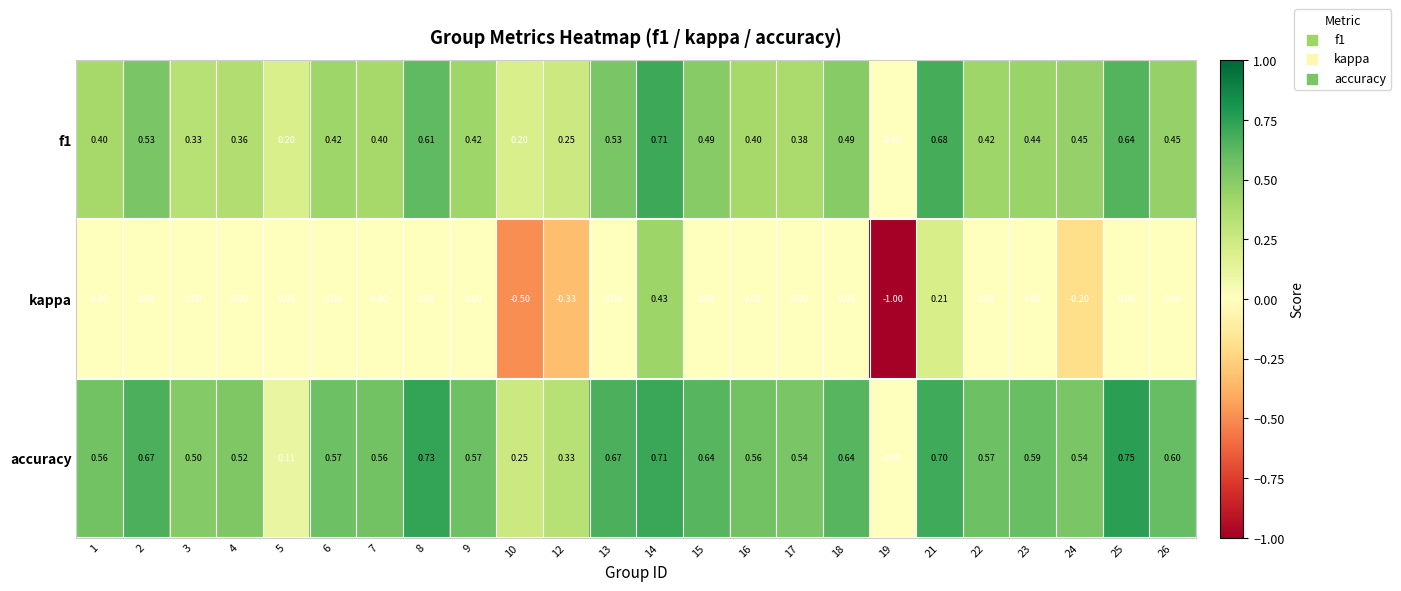

Which series has the largest total across all categories?

accuracy